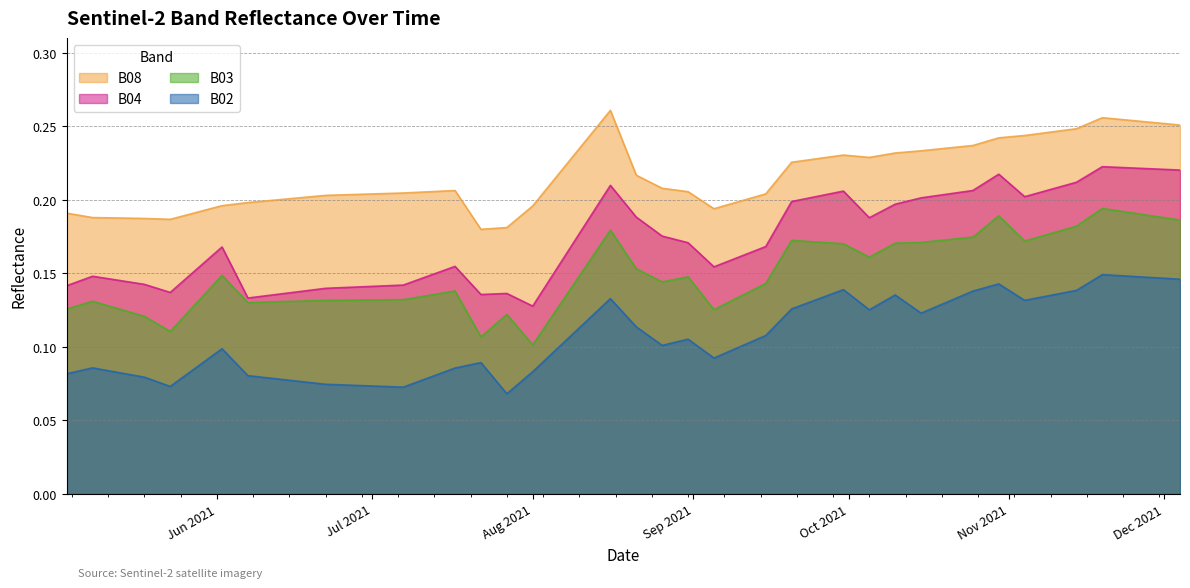

What value does the B02 series have at 2021-09-30?

0.1